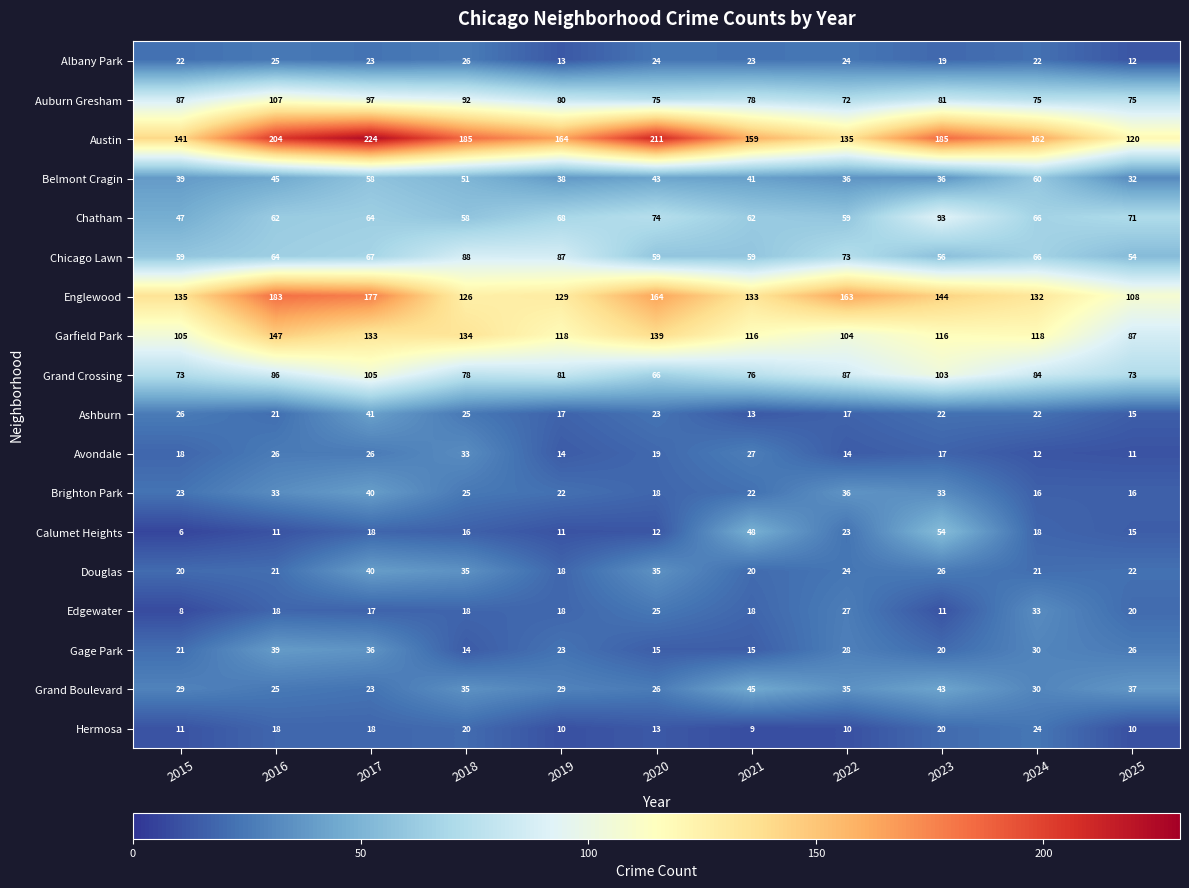

At which label does Belmont Cragin reach its minimum?

2025